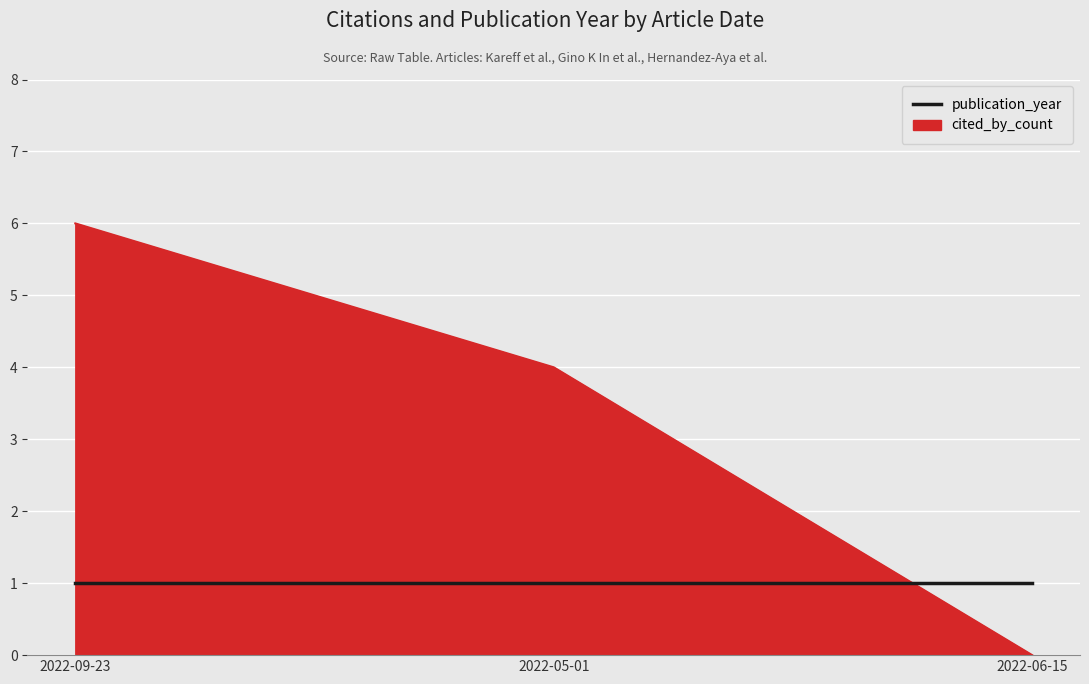

Count the number of categories in the chart.

3